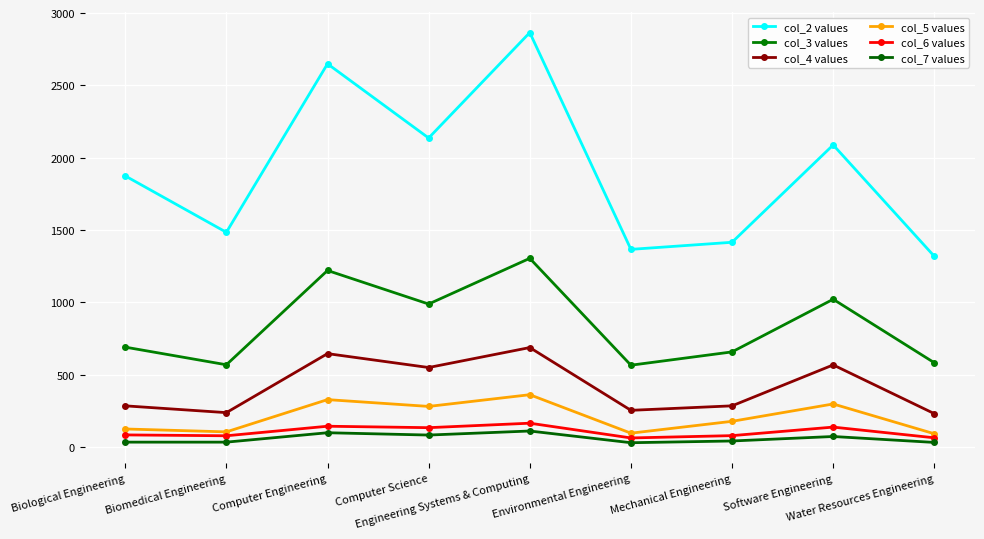

How many distinct data groups are displayed?

6